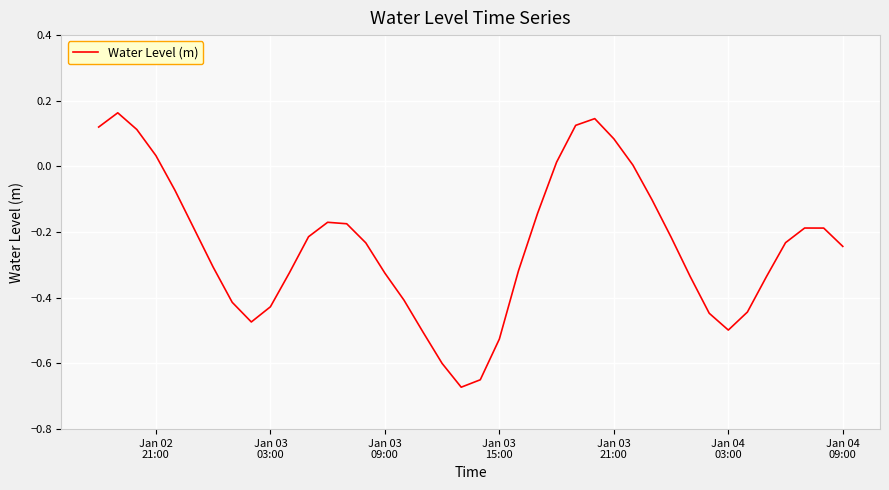

What is the minimum value shown in the chart?

-0.7